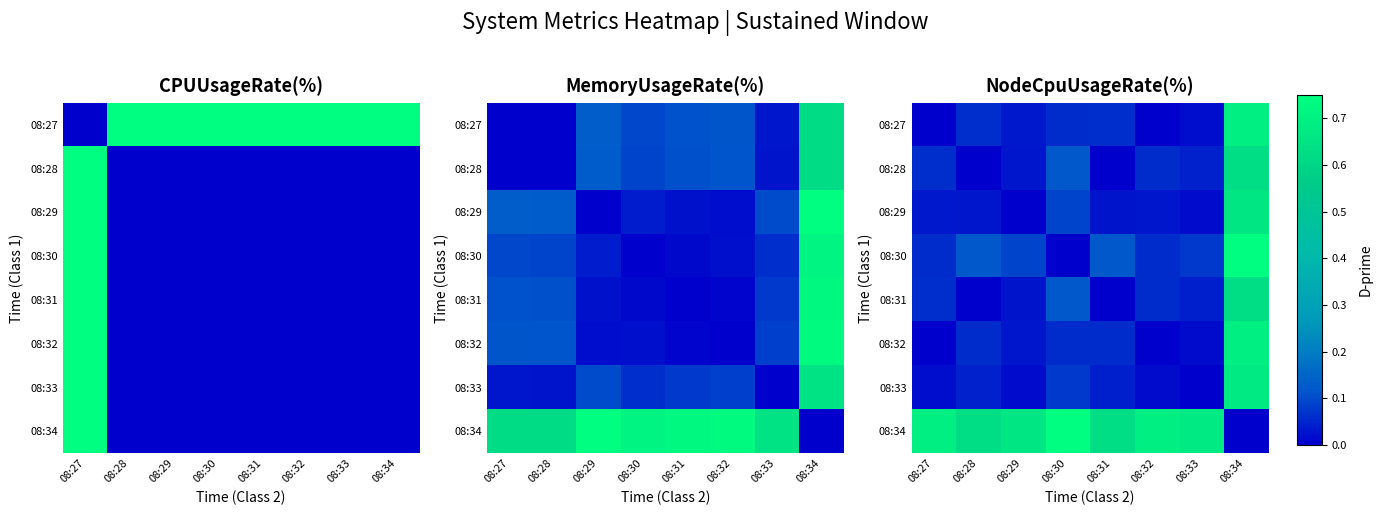

Rank the categories by 08:32 value from lowest to highest.

08:32, 08:27, 08:33, 08:29, 08:31, 08:30, 08:28, 08:34